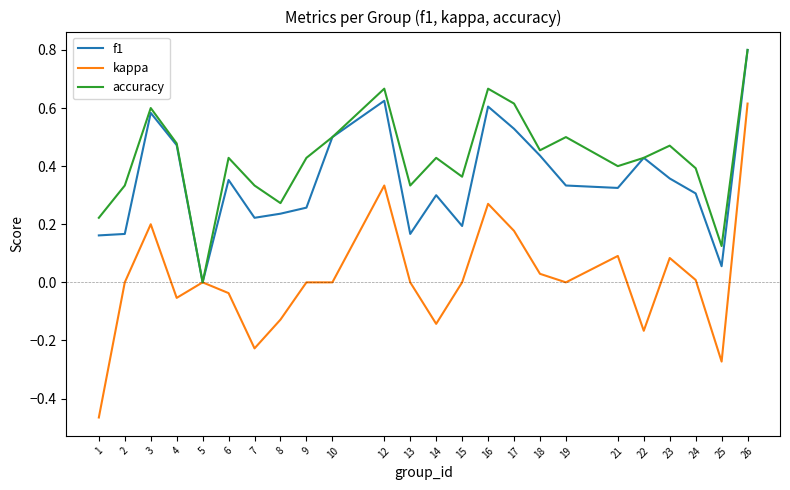

In accuracy, how many points are higher than both neighbors (excluding endpoints)?

7